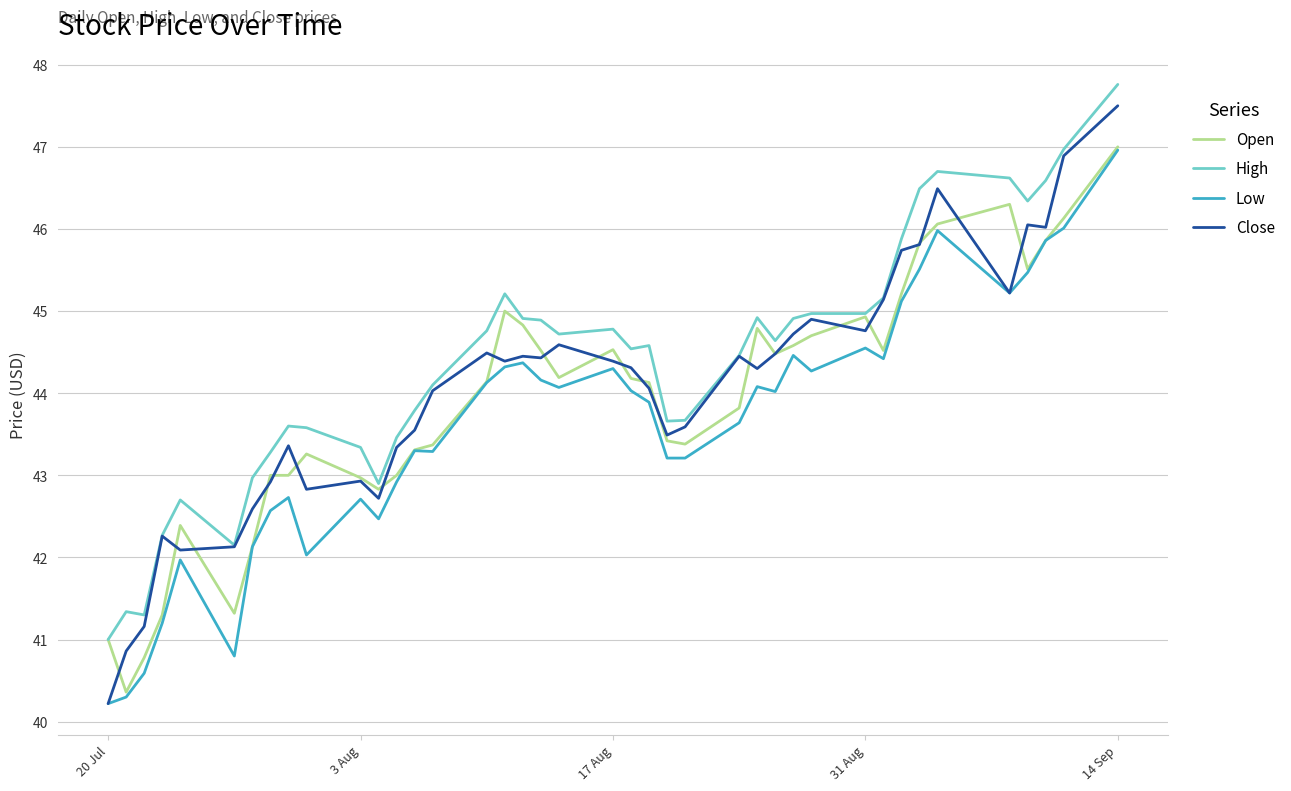

True or false: Low and High intersect in this chart.

False